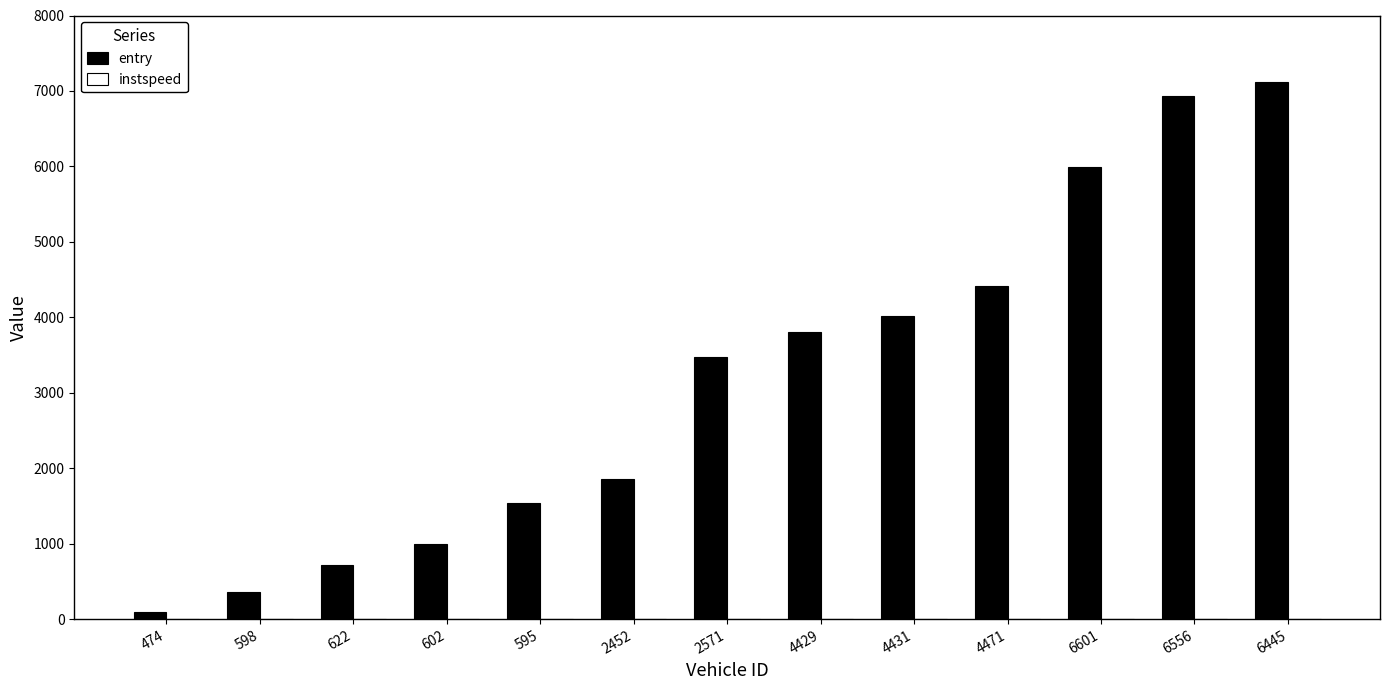

True or false: entry has a value of 633.2 at 598.

False